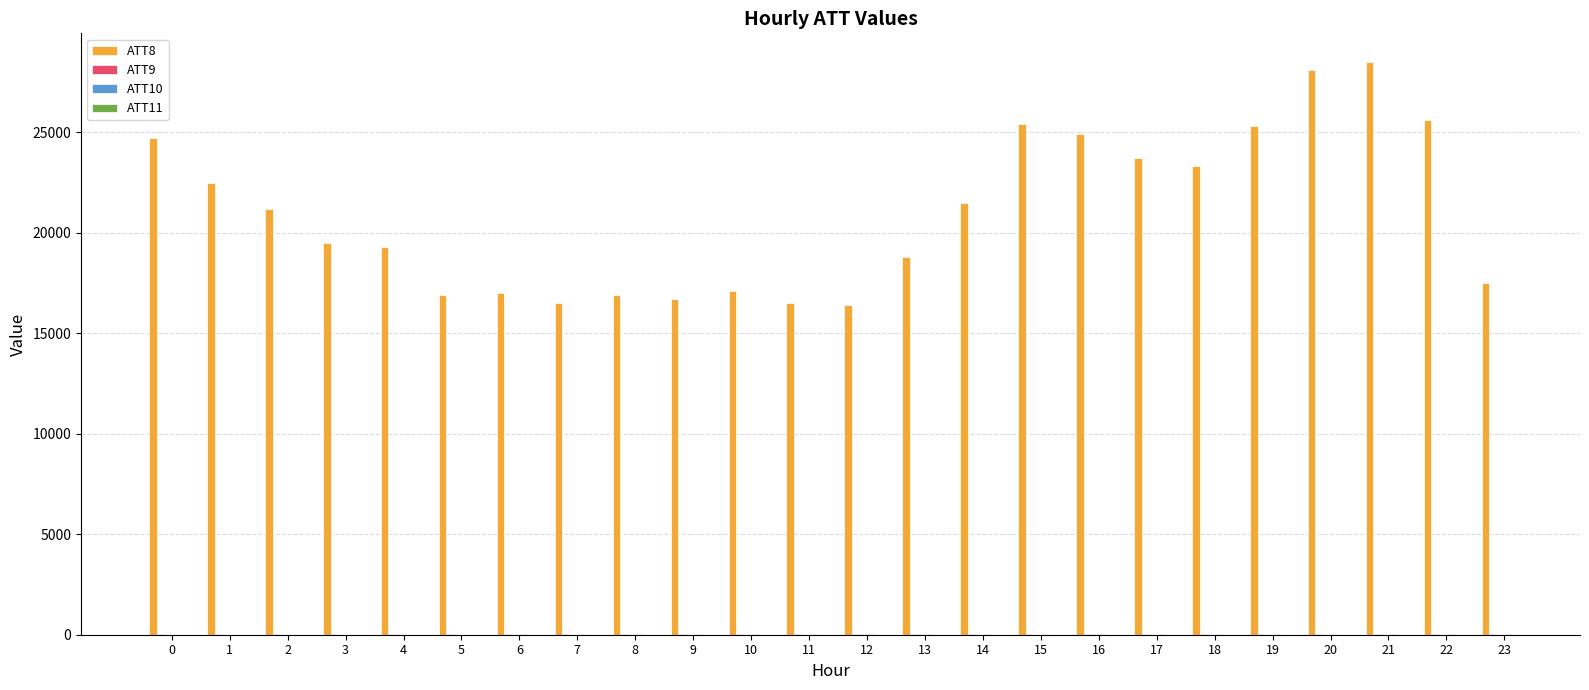

What is the greatest value displayed?

28500.0